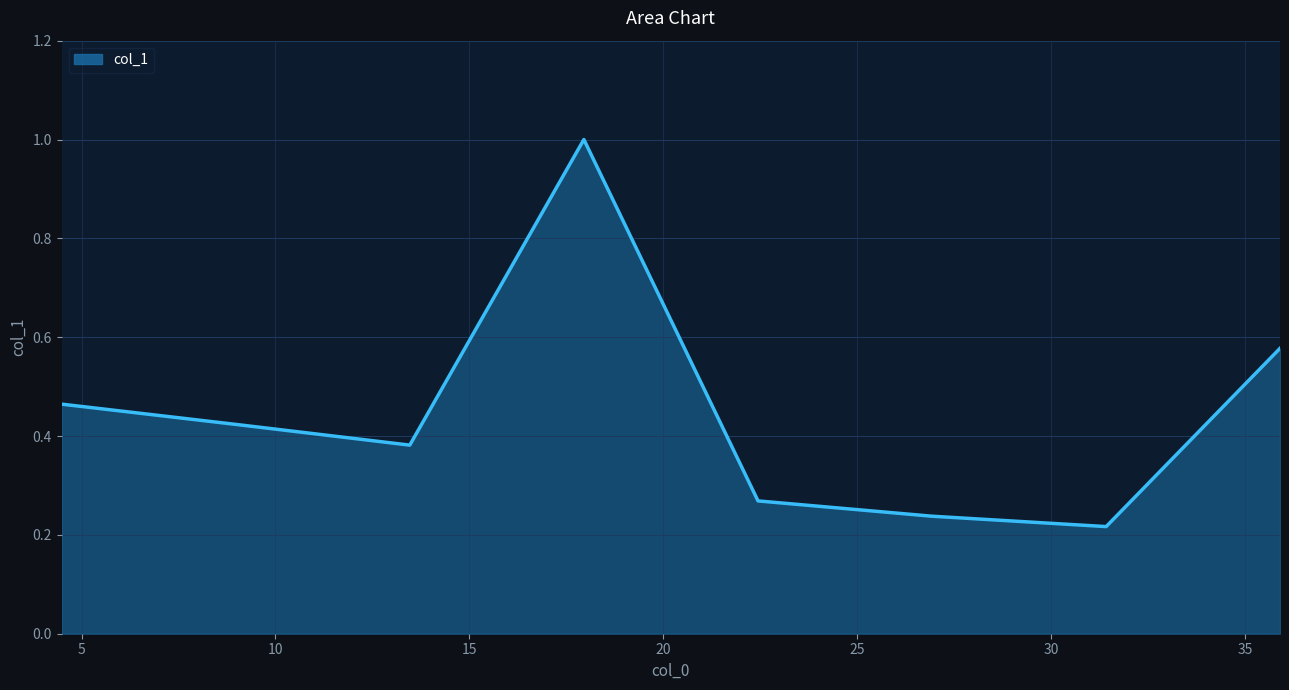

How many interior local peaks (higher than both neighbors) does the data have?

1